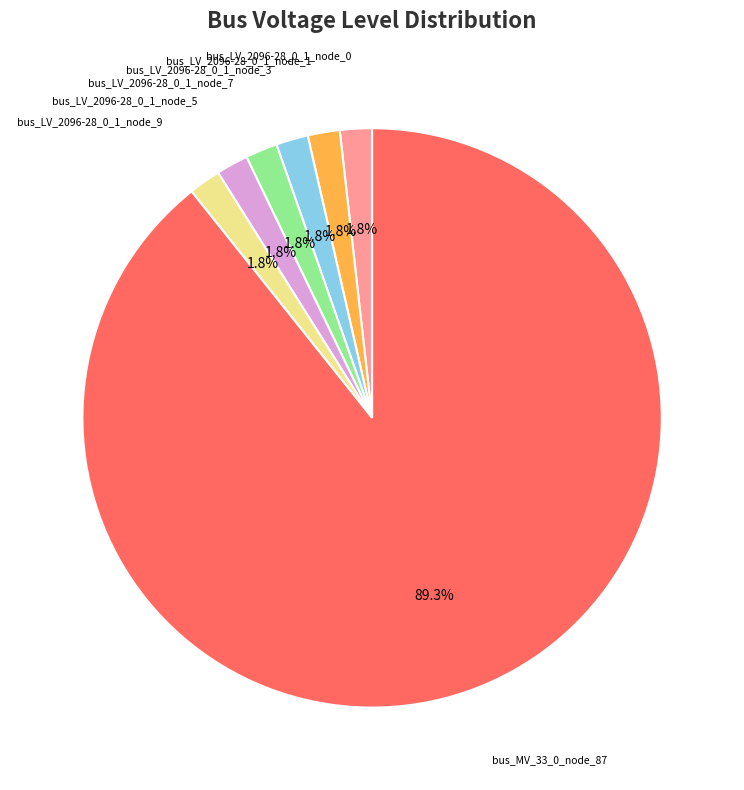

Is there any slice that represents more than half of the pie?

Yes